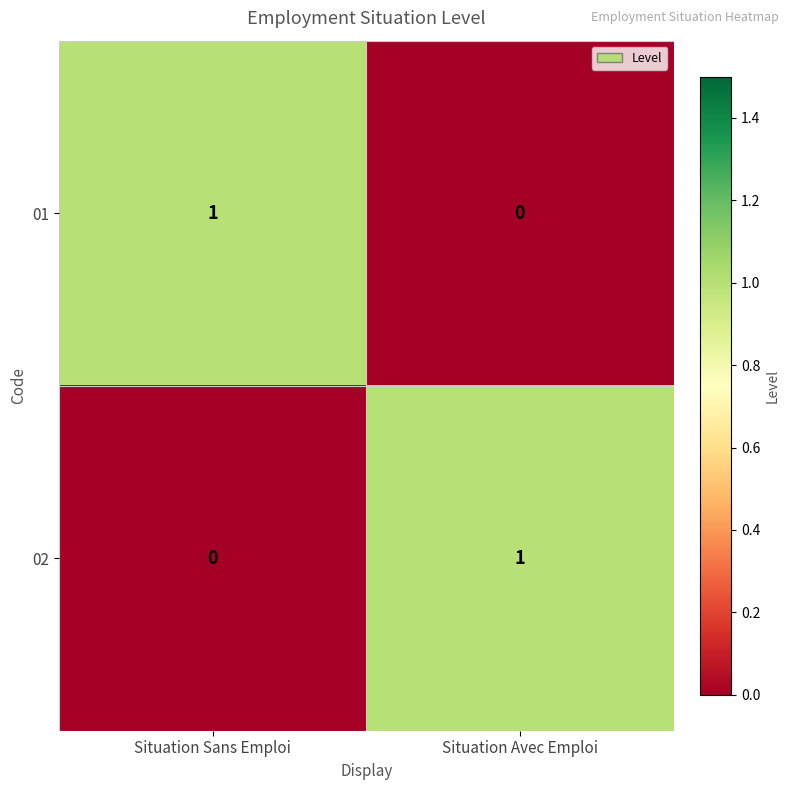

Where is 02 nearest to the value 0?

Situation Sans Emploi